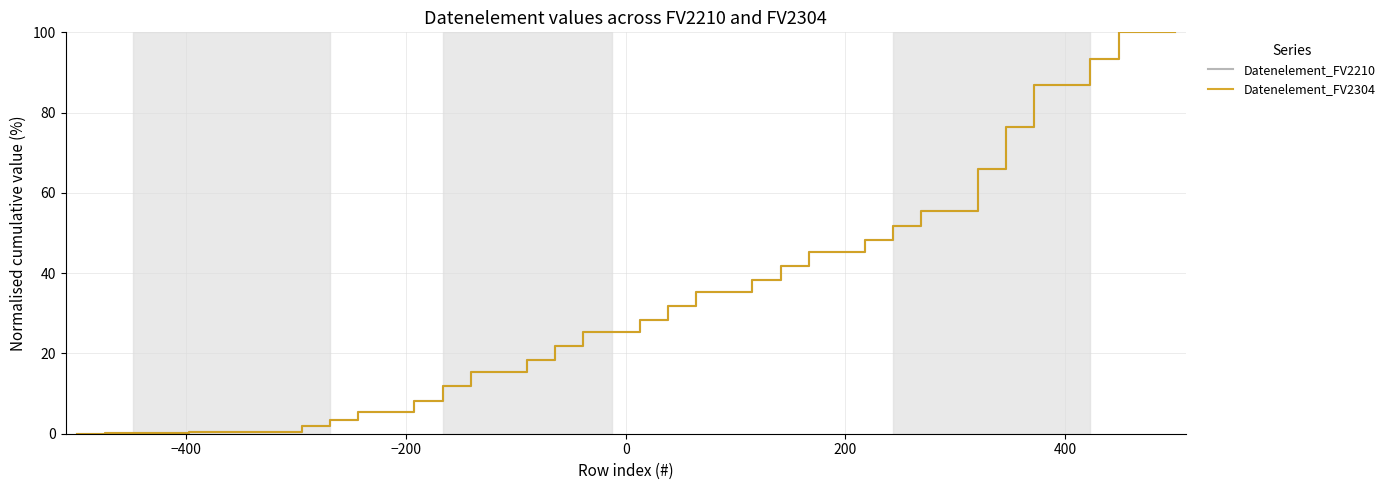

Does the chart have visible grid lines?

Yes